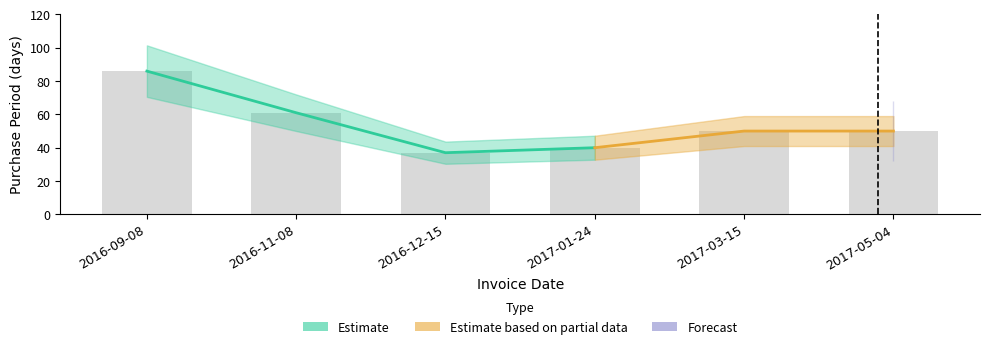

Where is the data nearest to the value 61?

2016-11-08